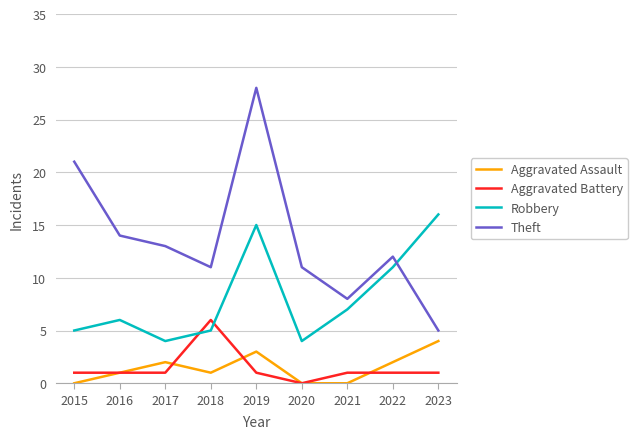

List the series in order of their peak value, lowest first.

Aggravated Assault, Aggravated Battery, Robbery, Theft